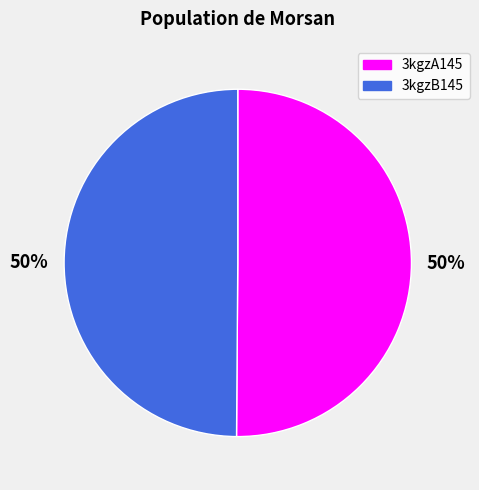

Is the sum of 3kgzA145 and 3kgzB145 greater than half?

Yes